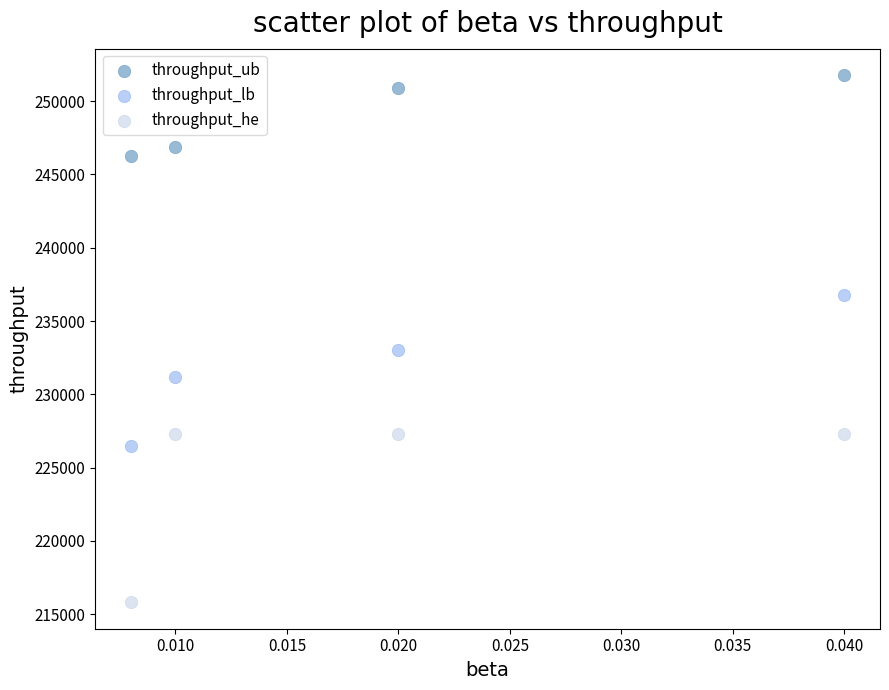

Which series reaches the minimum Y coordinate?

throughput_he